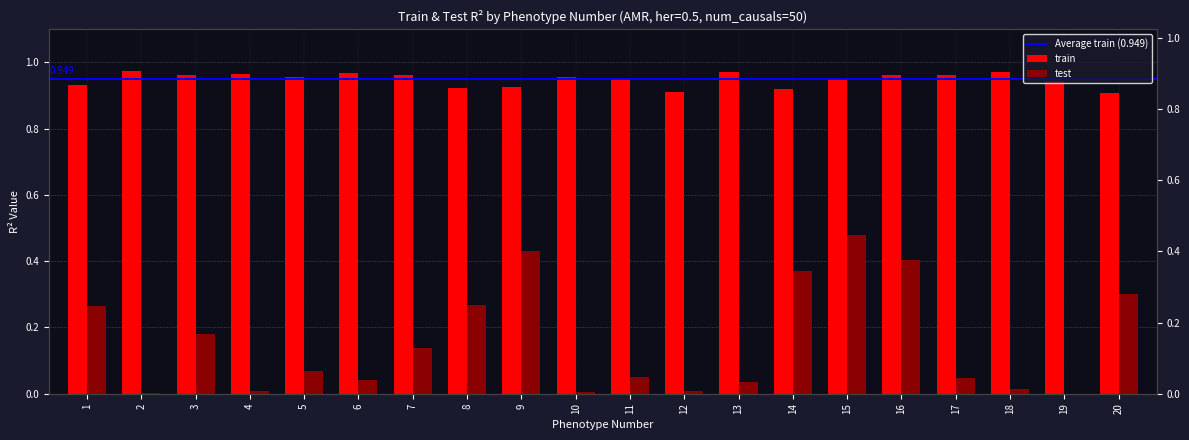

Does the chart contain stacked bars?

No